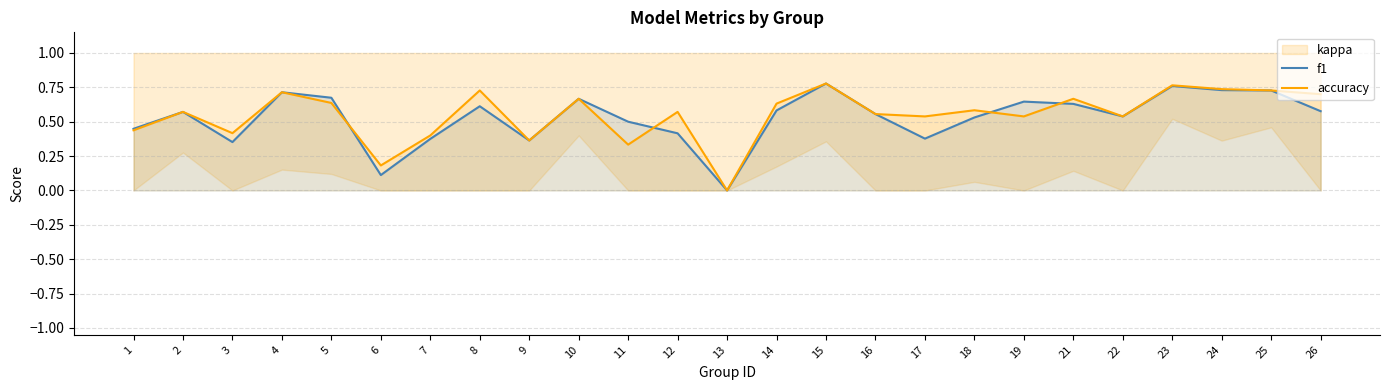

At which category does the chart reach its minimum across all series?

13